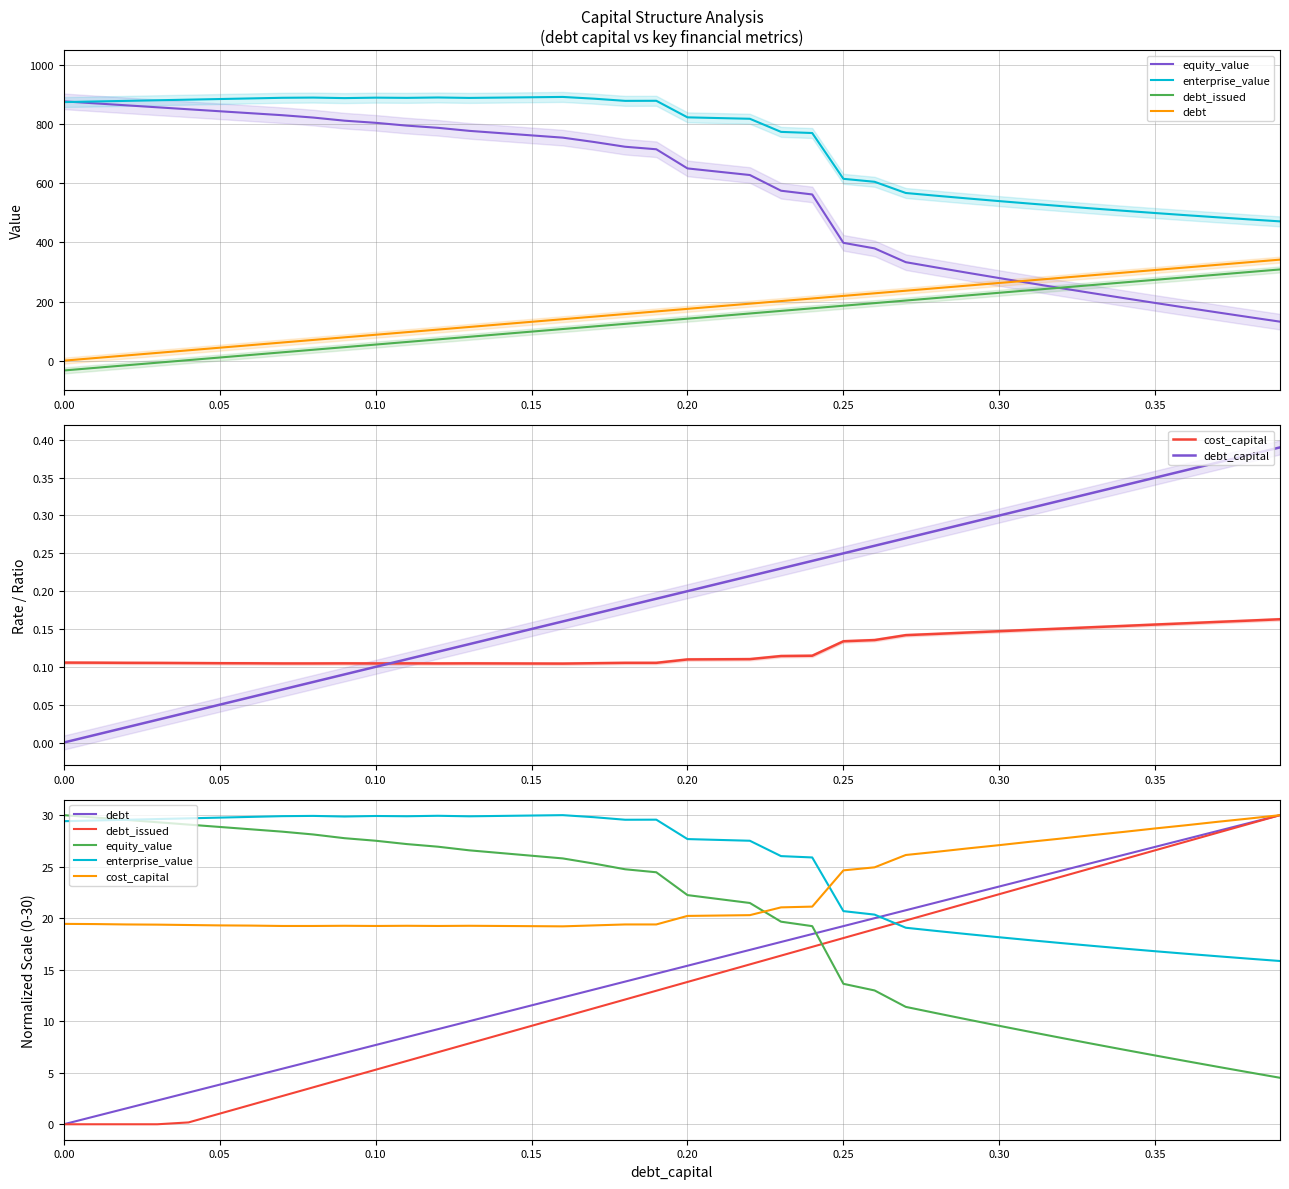

What are all the series names shown in the legend?

equity_value, enterprise_value, debt_issued, debt, cost_capital, debt_capital